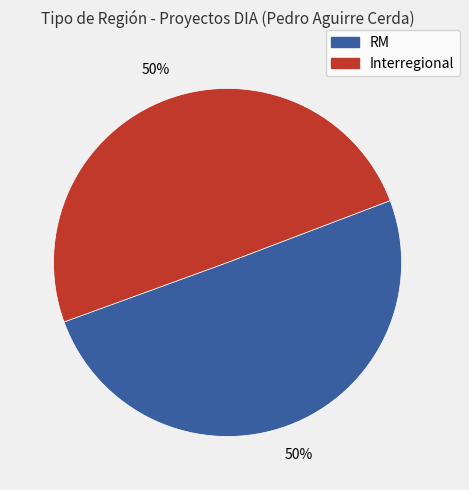

To the nearest percent, what is the average slice percentage?

50%